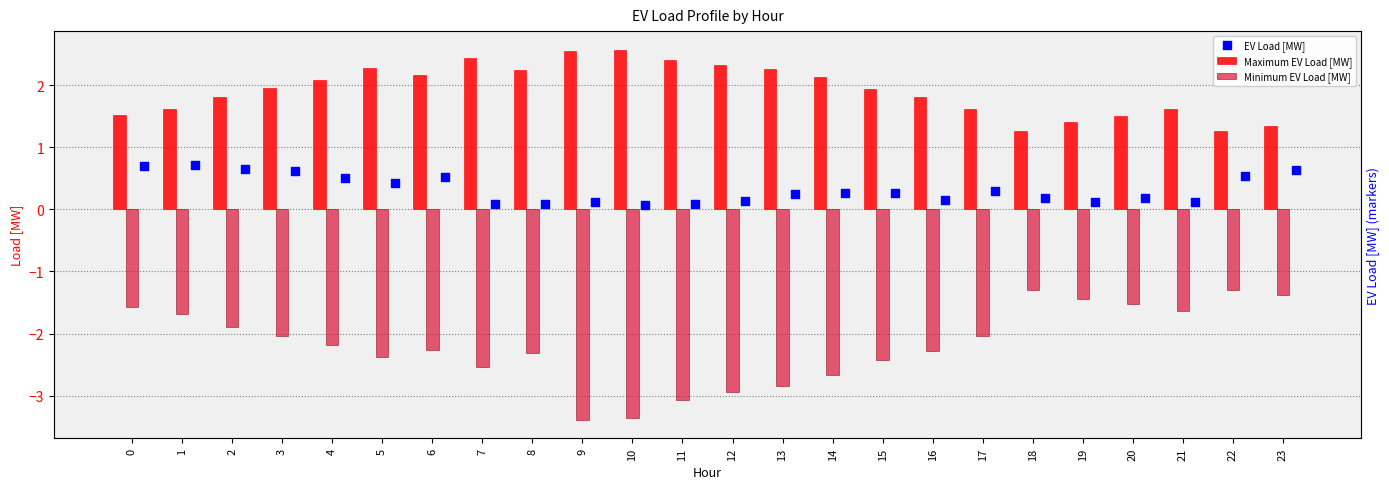

At how many categories does at least one series exceed -1?

24